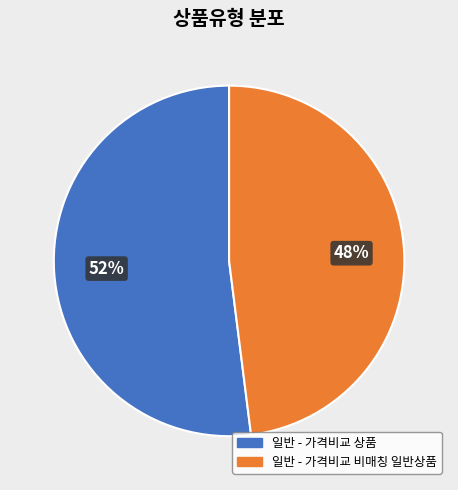

Is the sum of 일반 - 가격비교 비매칭 일반상품 and 일반 - 가격비교 상품 greater than half?

Yes